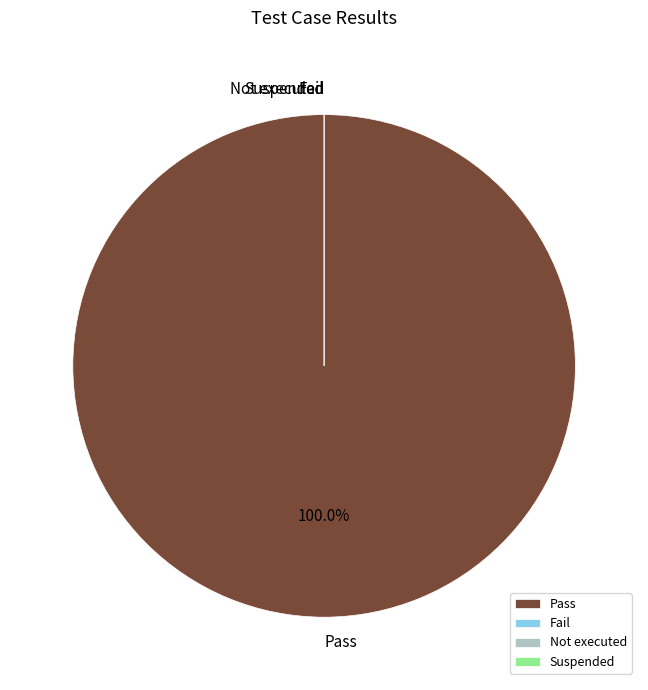

Which category has the smallest portion of the pie?

Fail